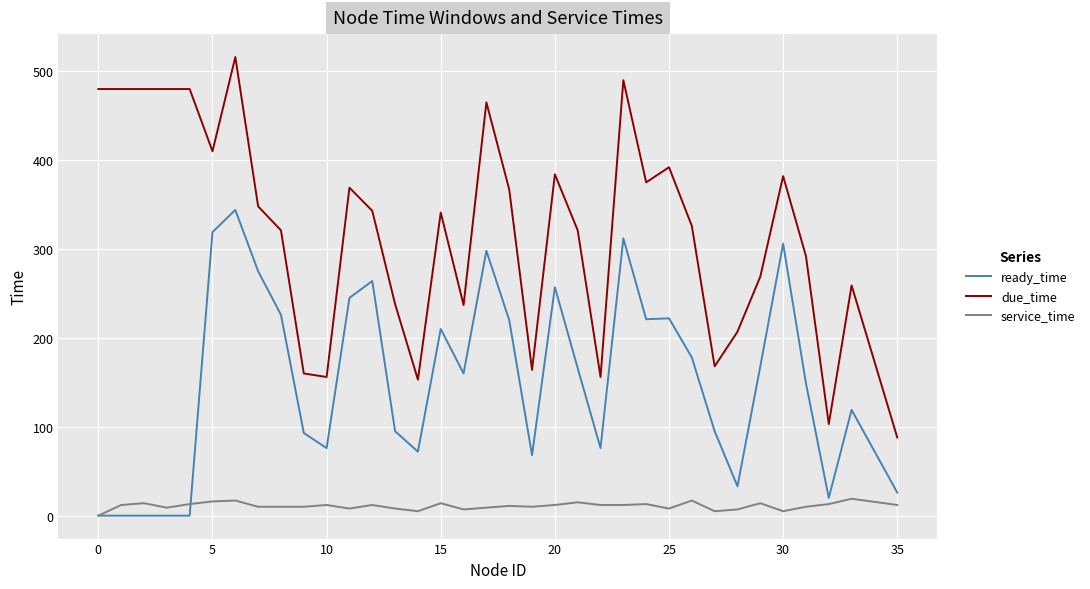

Which series has the widest spread of values?

due_time